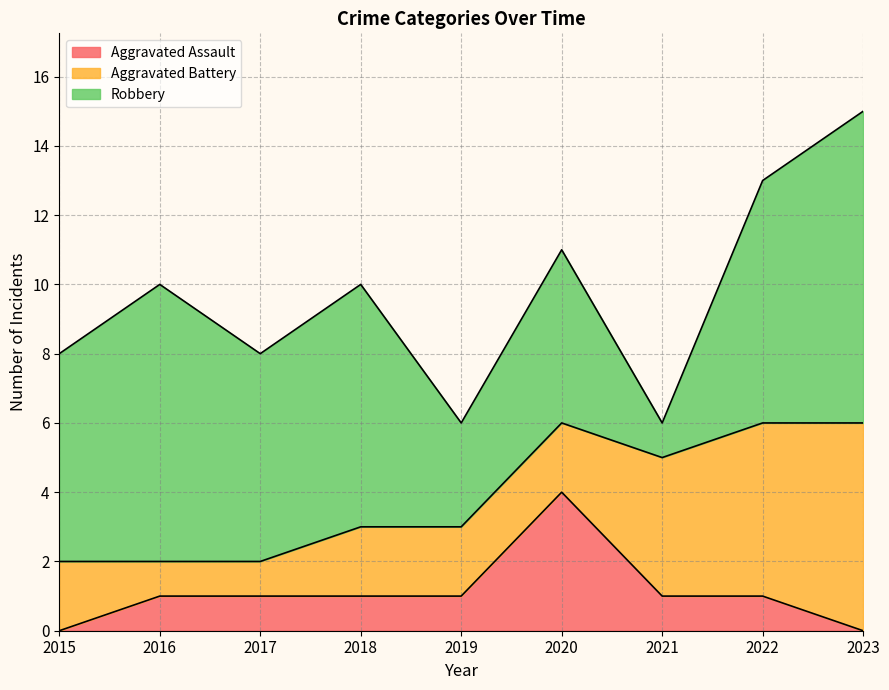

At which category is the sum across all series the highest?

2023